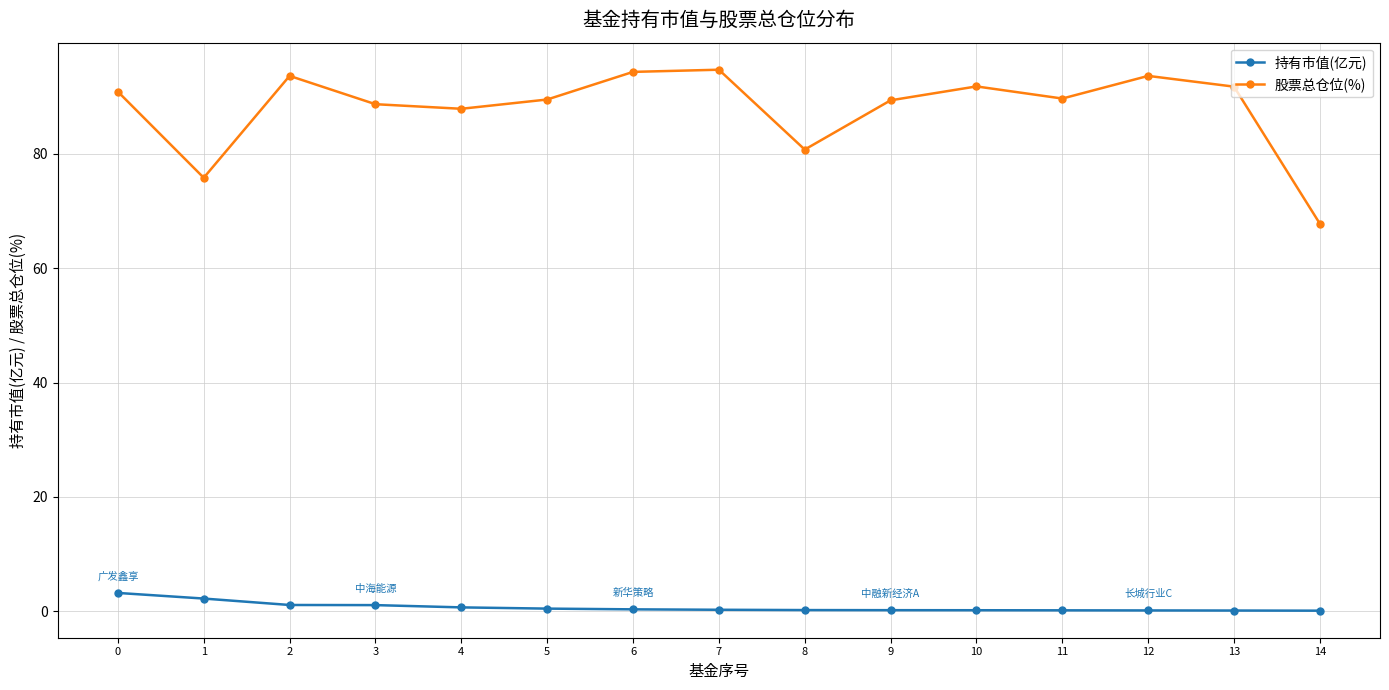

True or false: 股票总仓位(%) has more than 2 interior local peaks.

True